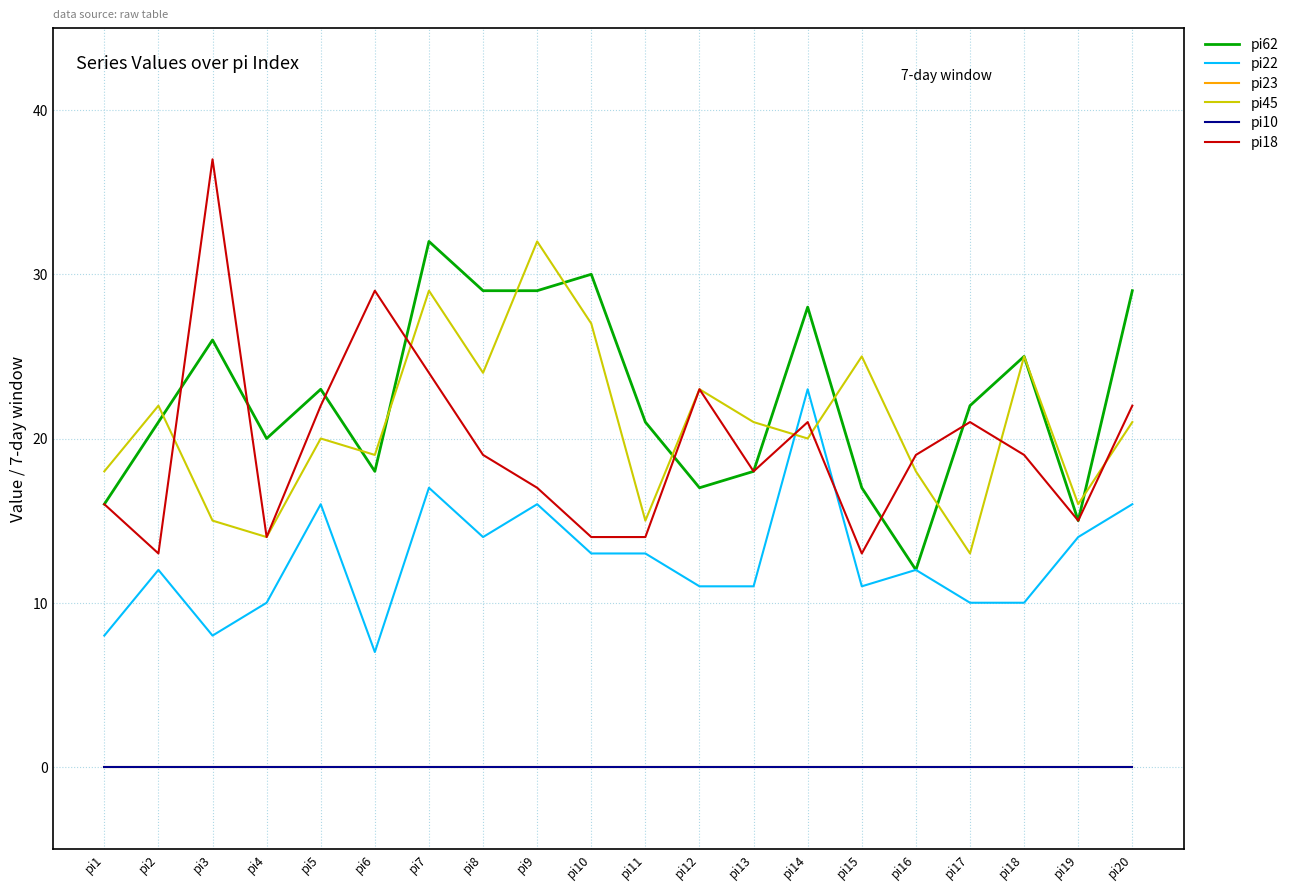

True or false: pi18 and pi23 intersect in this chart.

False